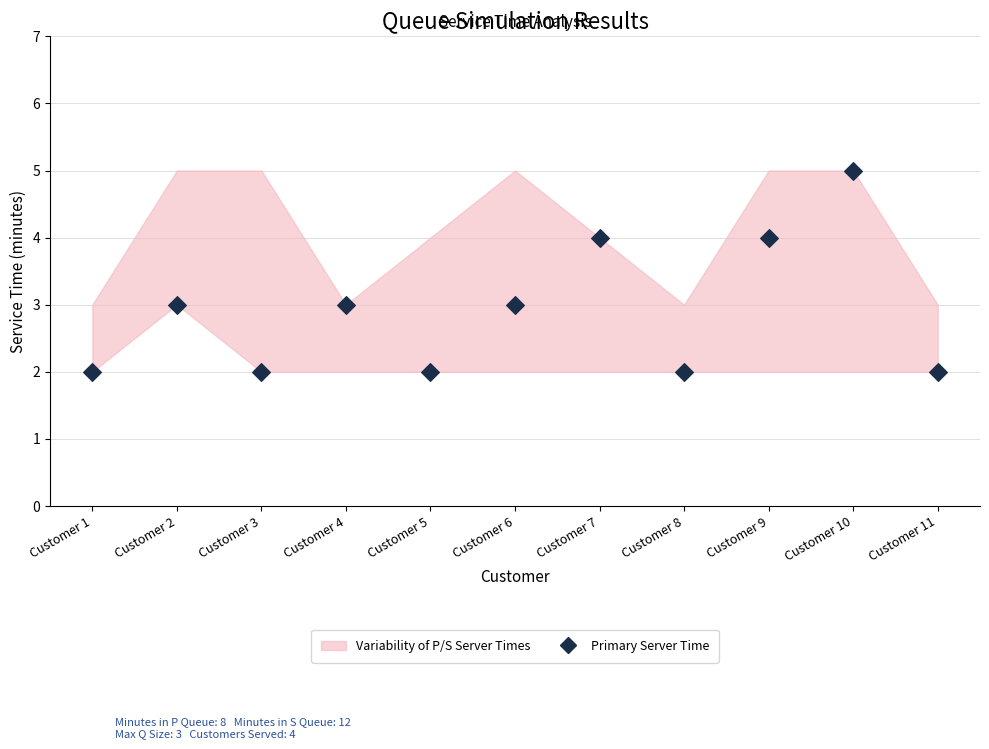

What is the average Y value?

3